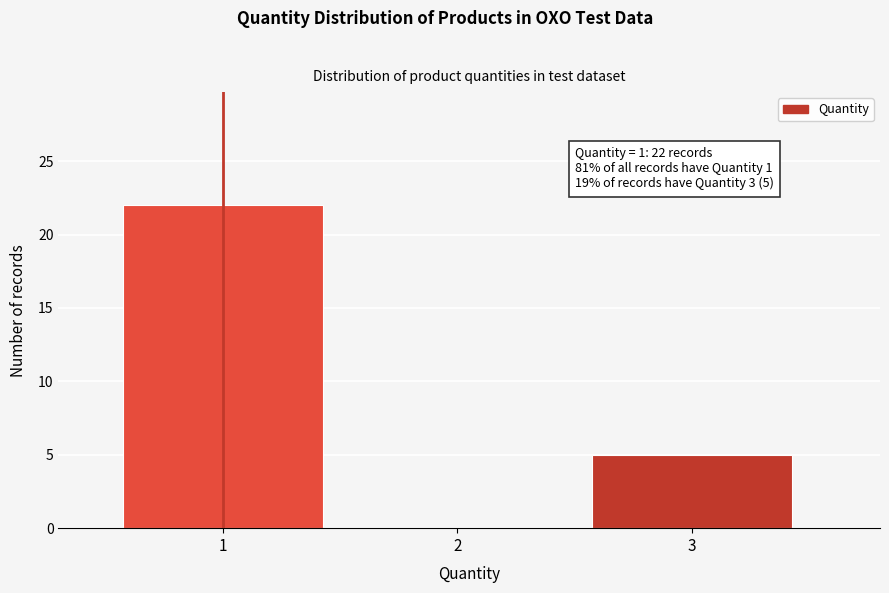

Over which range of the x-axis is the bar tallest?

0.5 to 1.5